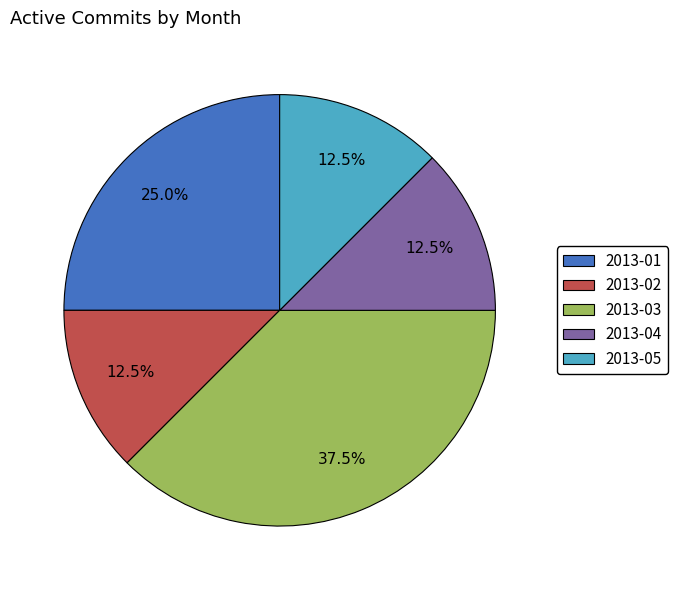

Does any single category account for the majority?

No